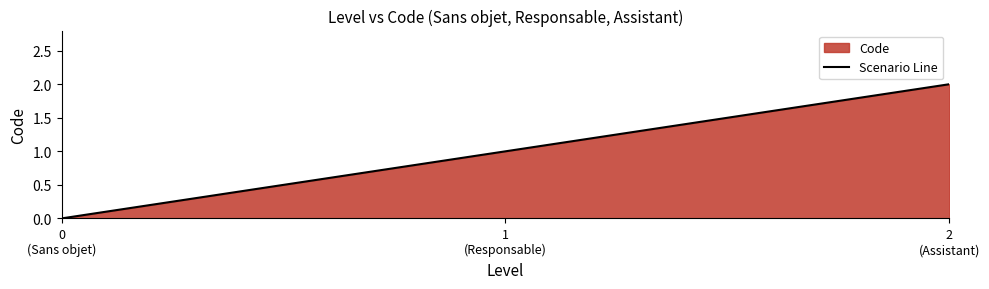

Which has a higher value, 1
(Responsable) or 2
(Assistant)?

2
(Assistant)